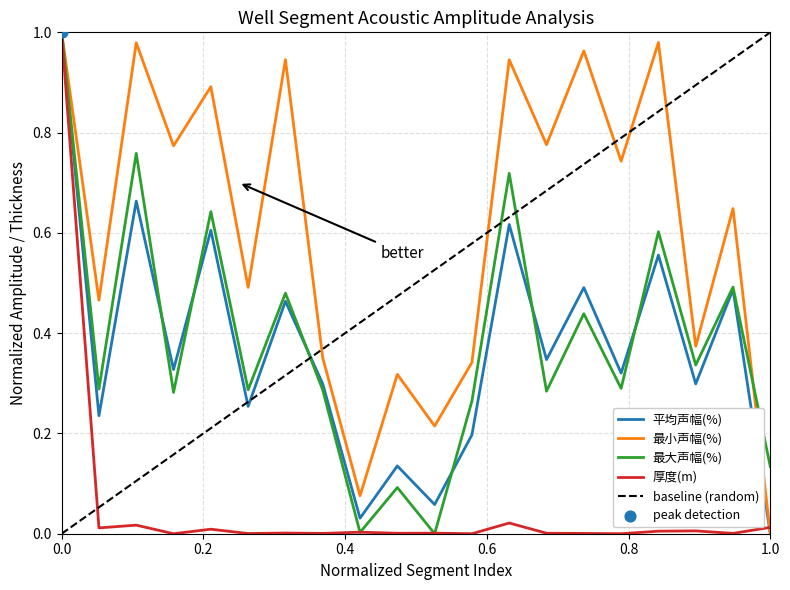

Is the value of 最小声幅(%) at 18 greater than the value of 厚度(m) at 16?

Yes